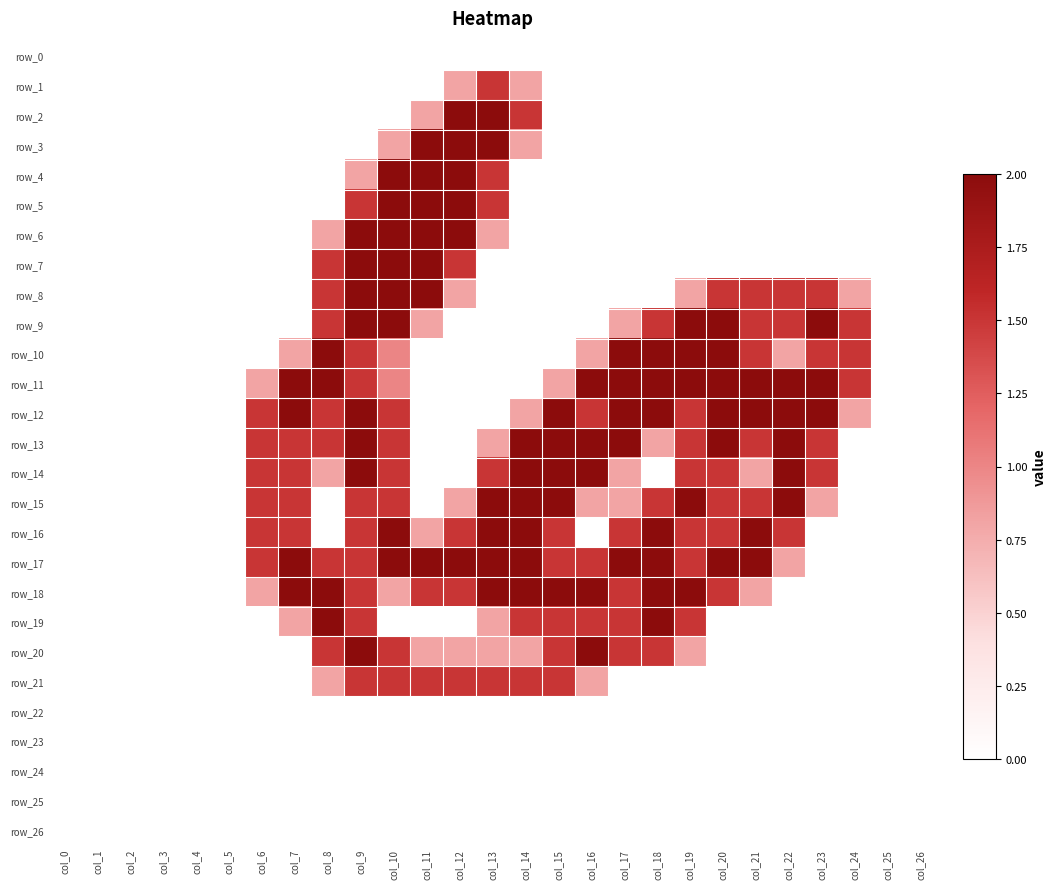

At which label is row_2 closest to 1?

col_11